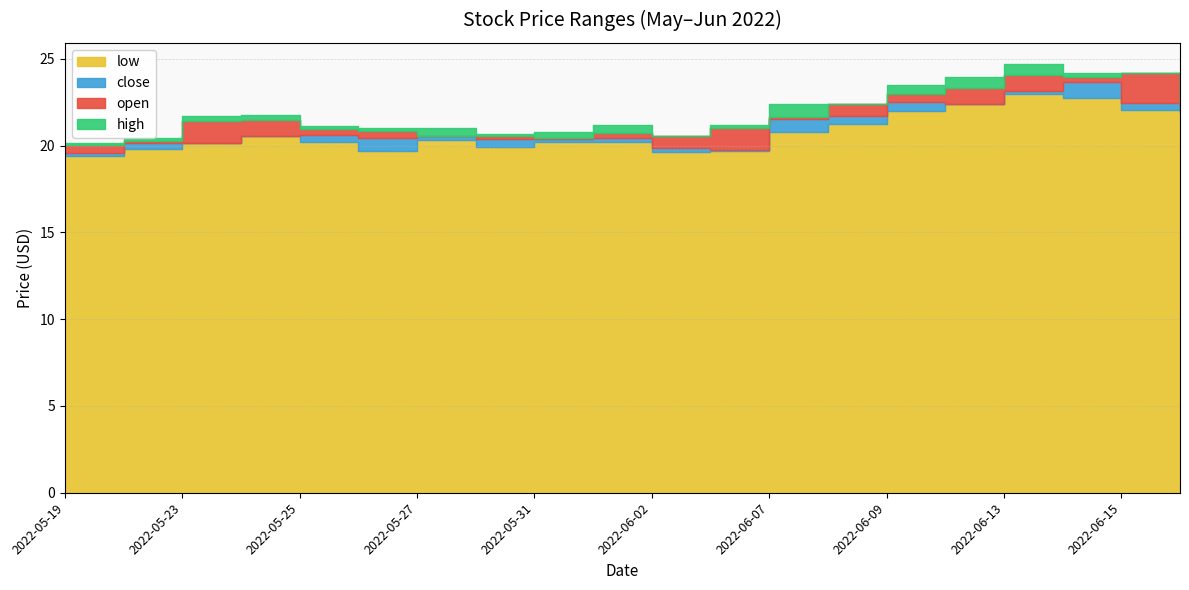

What is the sum of the low values at 2022-06-07 and 2022-06-01?

41.0